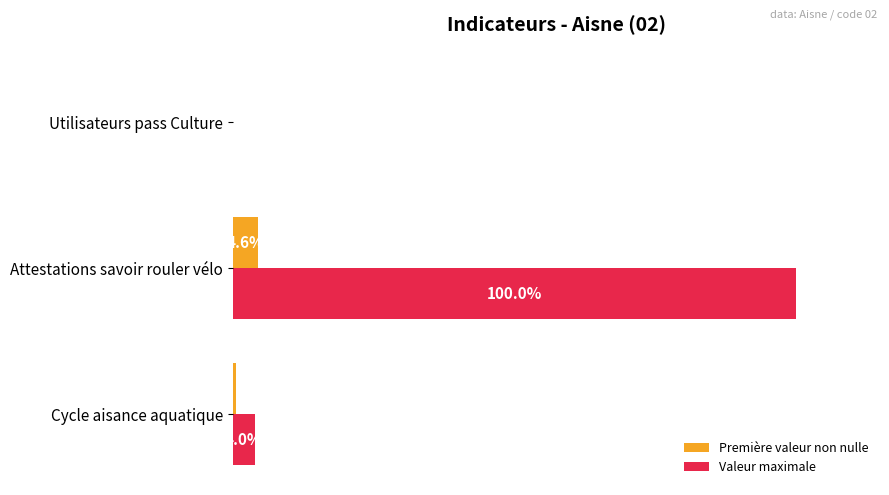

At which category is the sum across all series the highest?

Attestations savoir rouler vélo